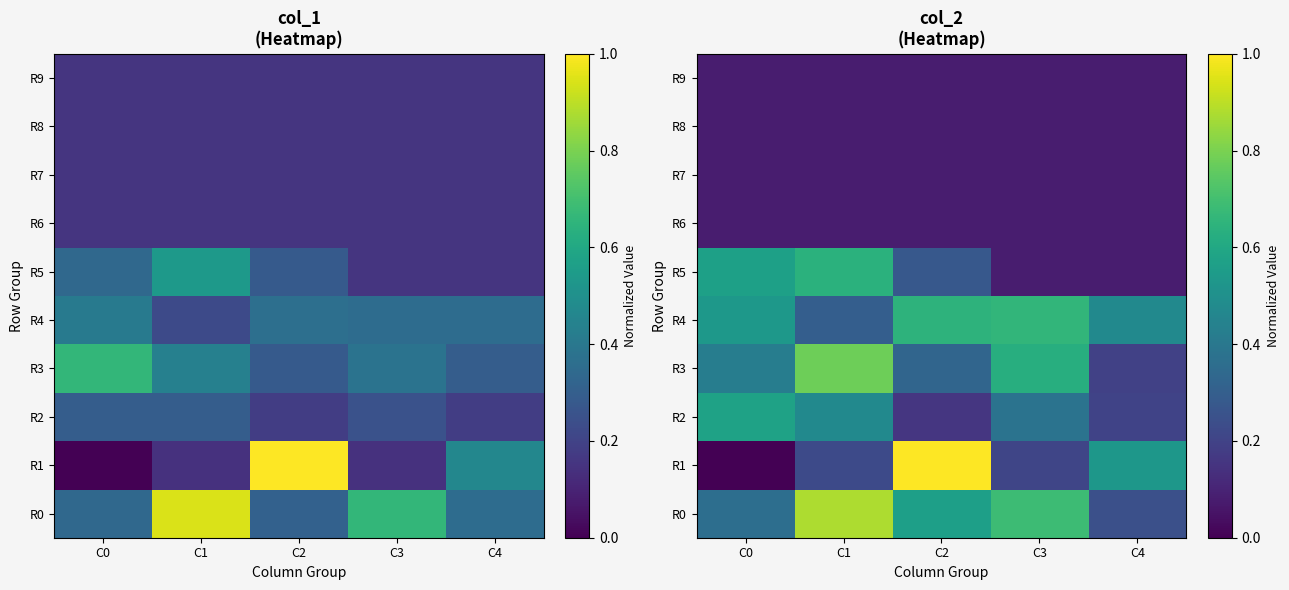

List the labels in order of R8 value, smallest first.

C0, C1, C2, C3, C4